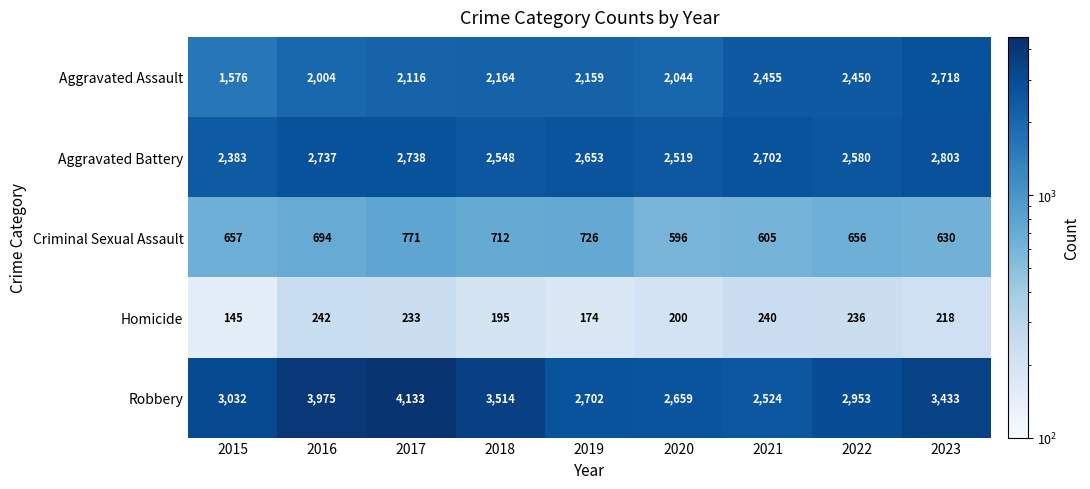

What is the difference between the maximum and second lowest values in the Robbery series?

1474